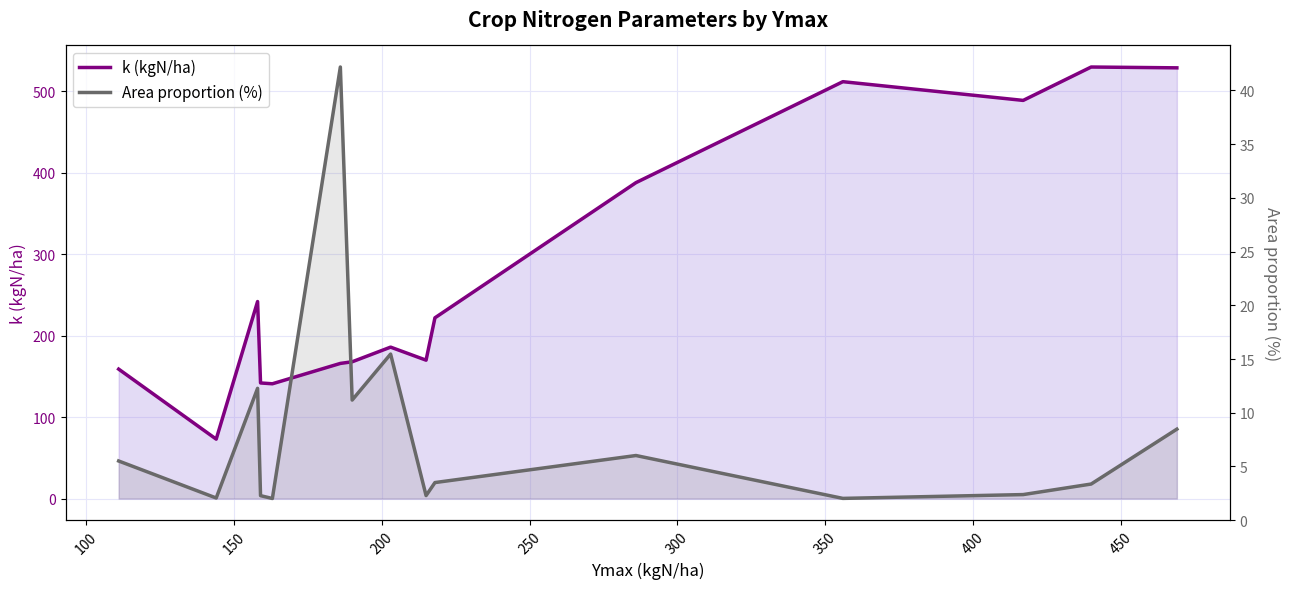

In k (kgN/ha), how many points are lower than both neighbors (excluding endpoints)?

4